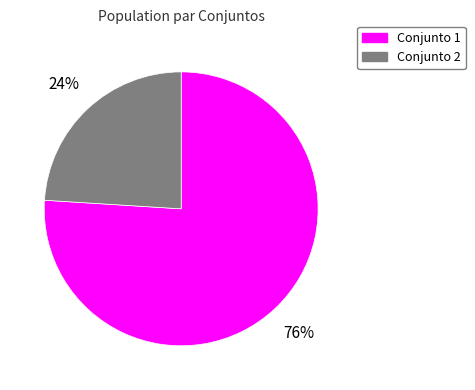

To the nearest percent, what is the average slice percentage?

50%